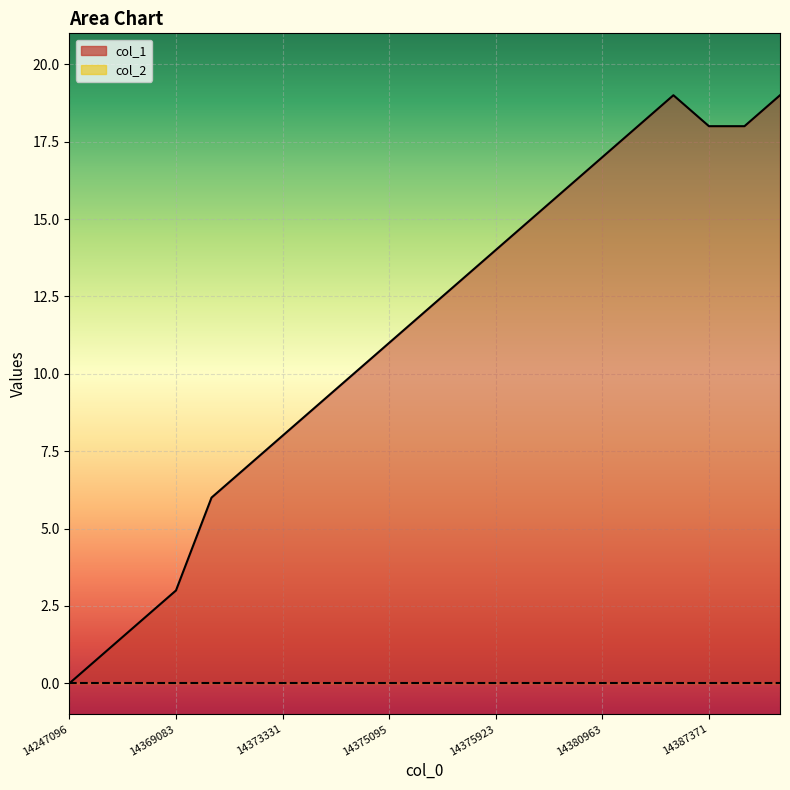

What is the difference between the second highest and minimum values?

19